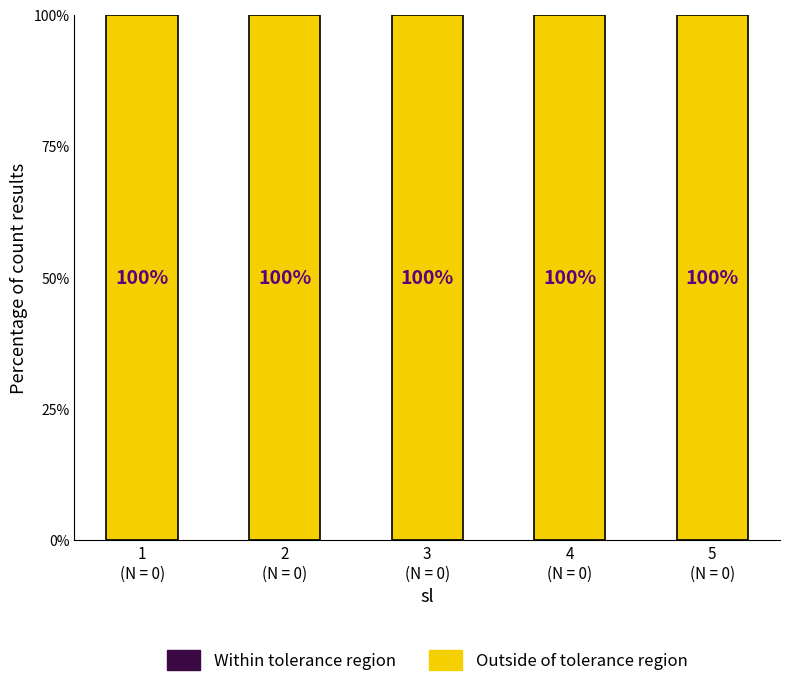

Is the value of Outside of tolerance region at 1
(N = 0) greater than the value of Within tolerance region at 4
(N = 0)?

Yes